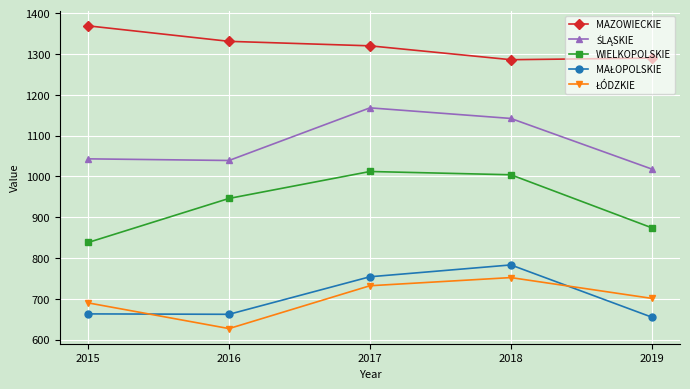

What is the average value of the WIELKOPOLSKIE series?

935